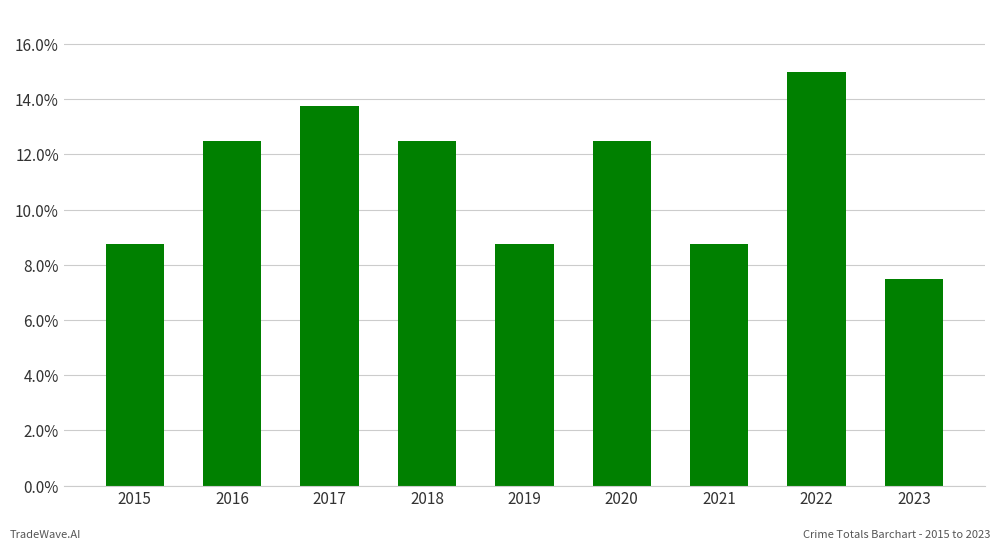

Reading right to left, list all the values displayed in this chart.

0.1	0.1	0.1	0.1	0.1	0.1	0.1	0.1	0.1